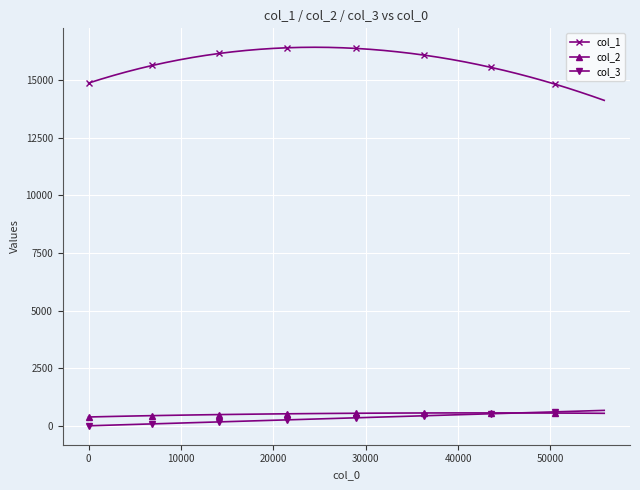

What is the value of the col_3 point at the 18th from the left?

294.5